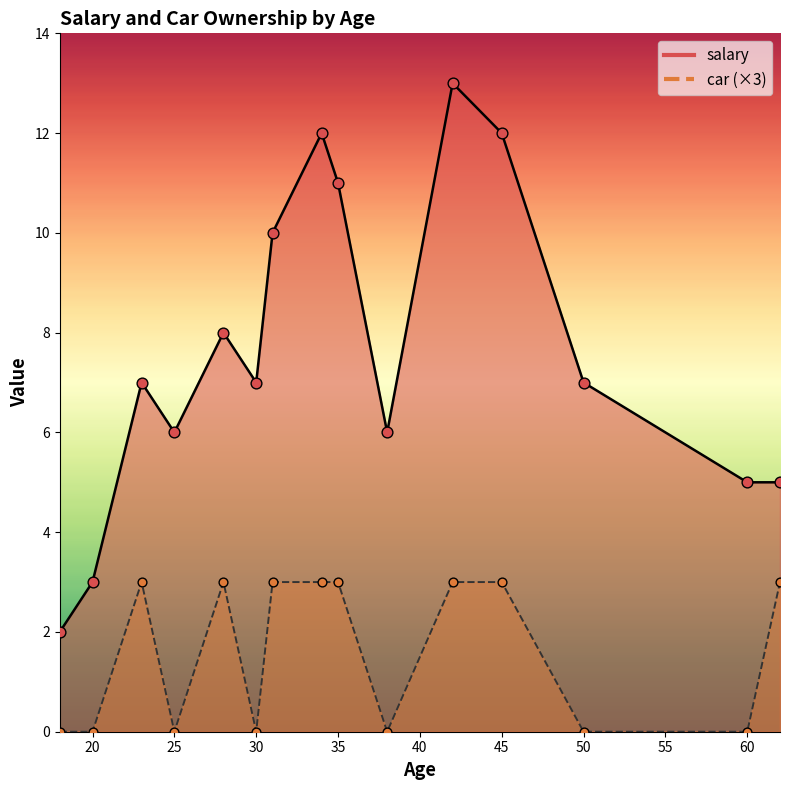

Is the value of salary at 45 greater than the value of car at 34?

Yes